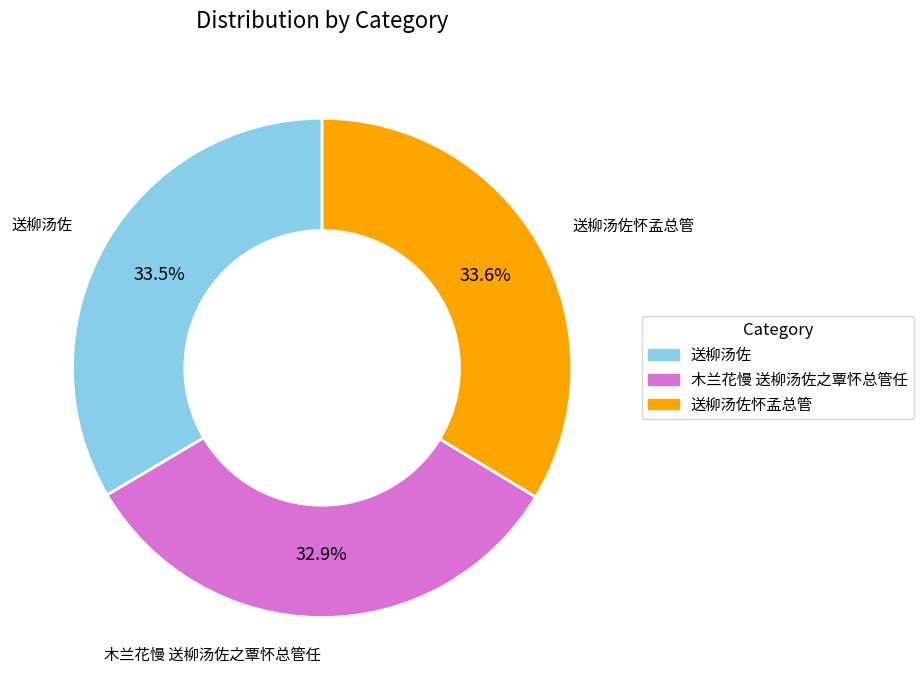

Does any single category account for the majority?

No